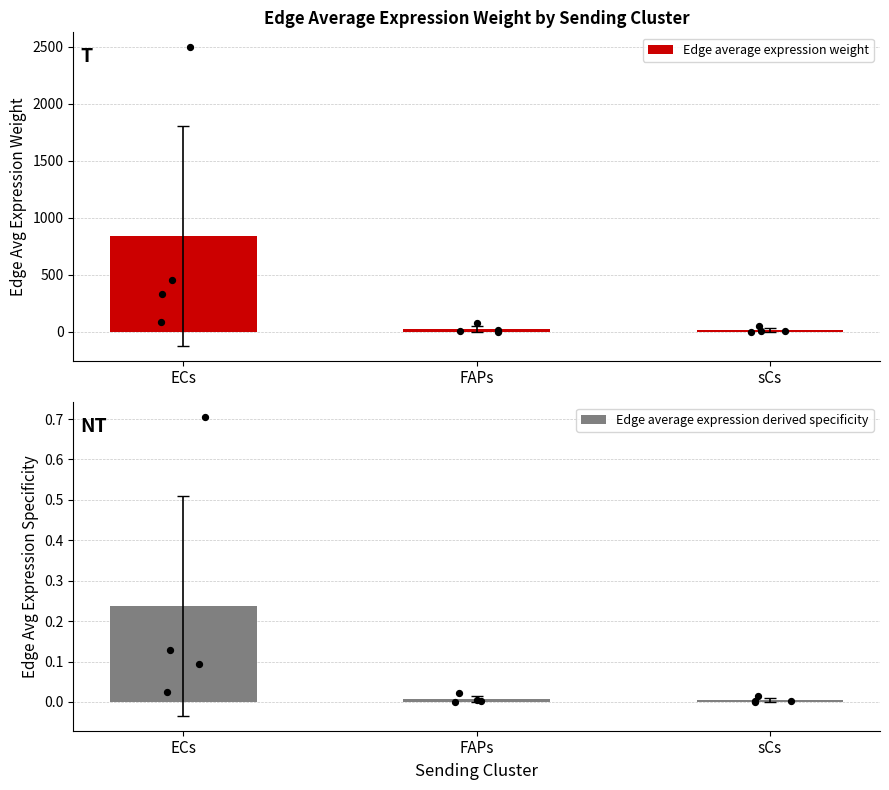

Which series reaches the minimum Y coordinate?

Edge average expression derived specificity